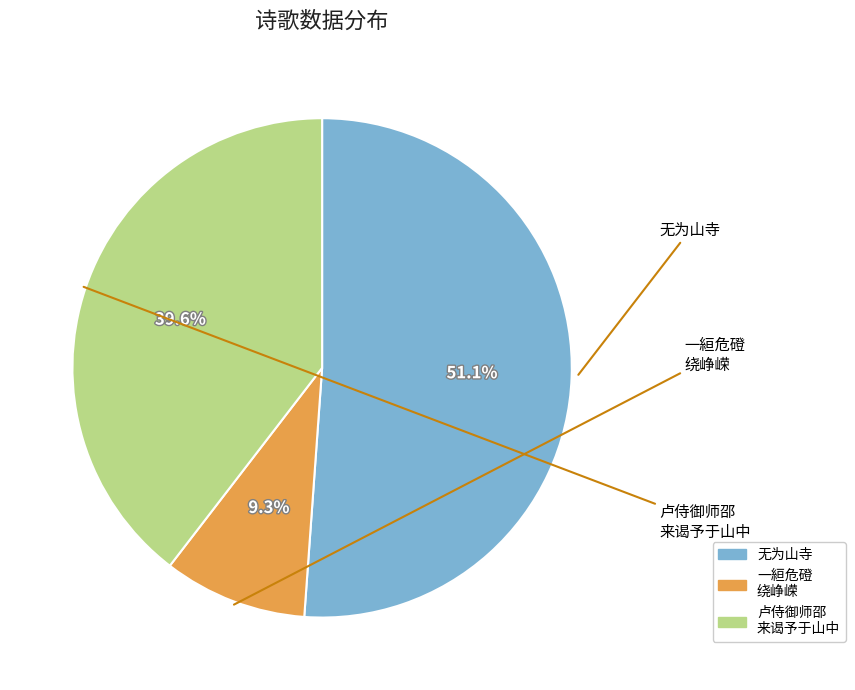

Is there a majority slice in this chart?

Yes